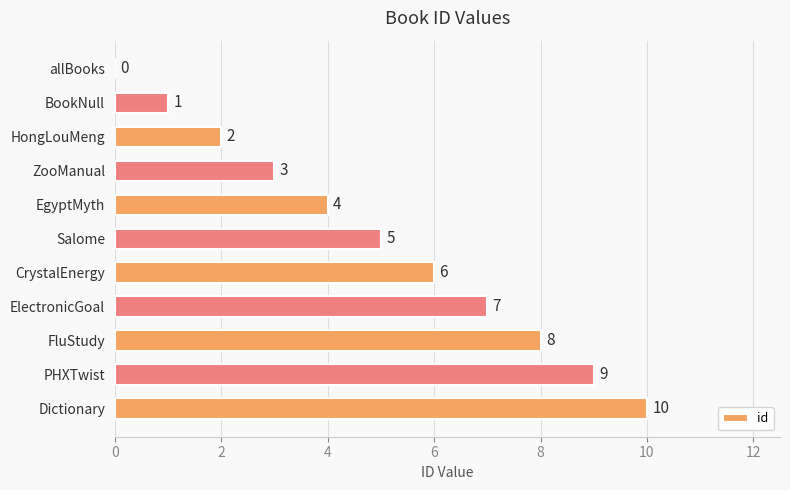

Is it true that the value at HongLouMeng is 1?

False